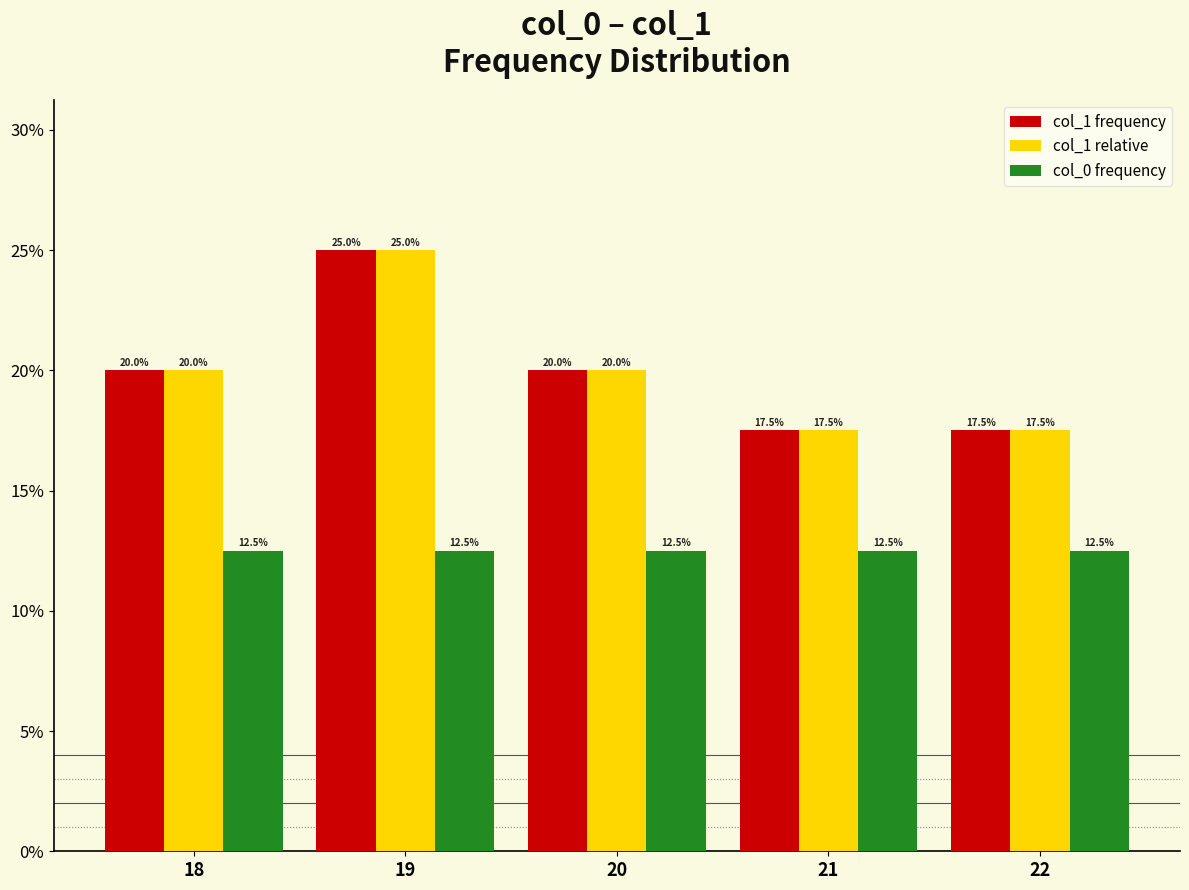

How many series are shown in this chart?

3